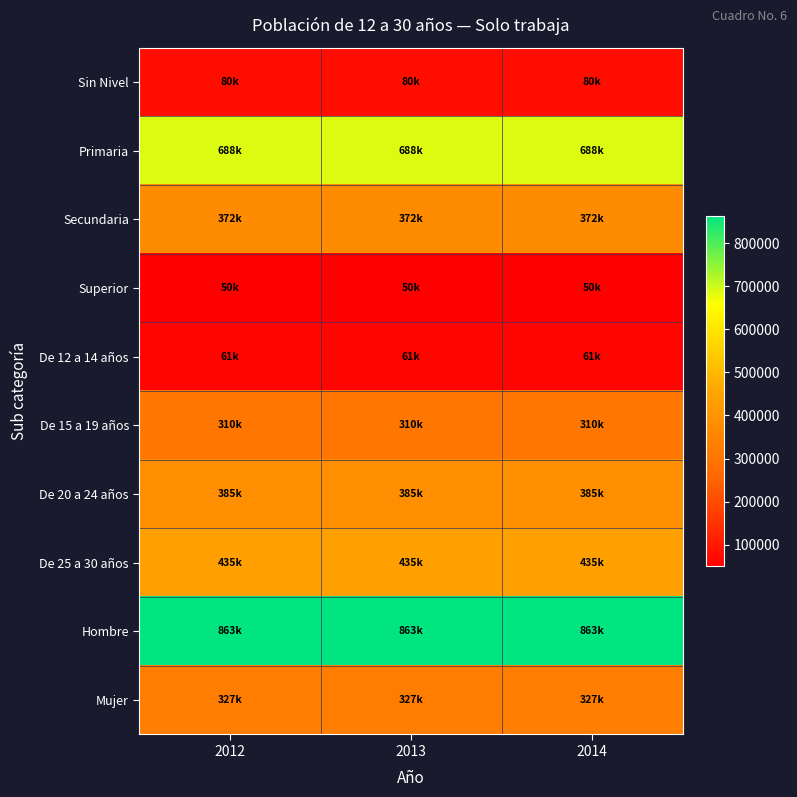

At how many categories does at least one series exceed 97535?

3